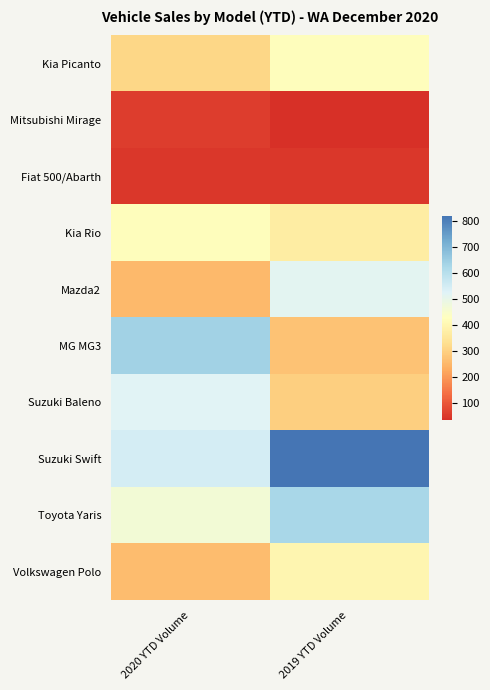

At how many categories does at least one series exceed 367?

2